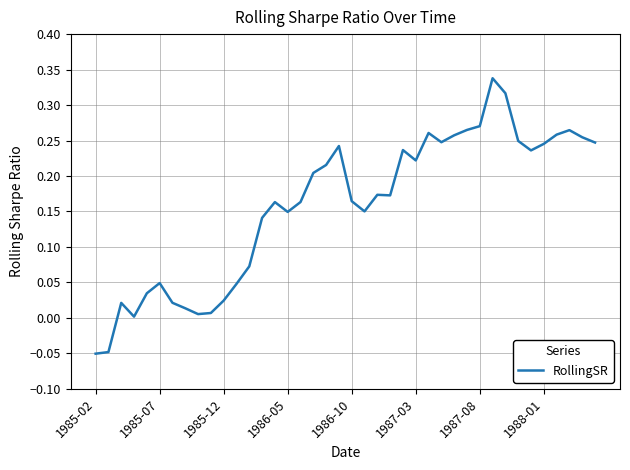

What is the difference between the maximum and minimum values?

0.4